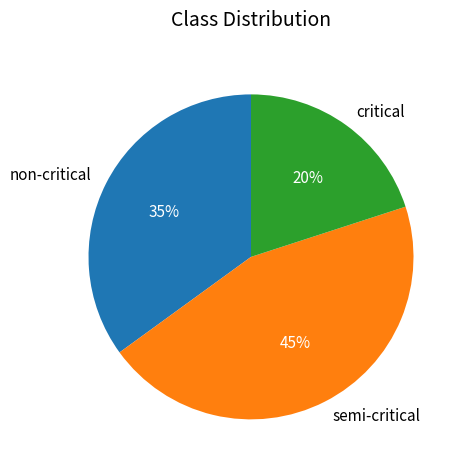

How many segments does this pie chart have?

3